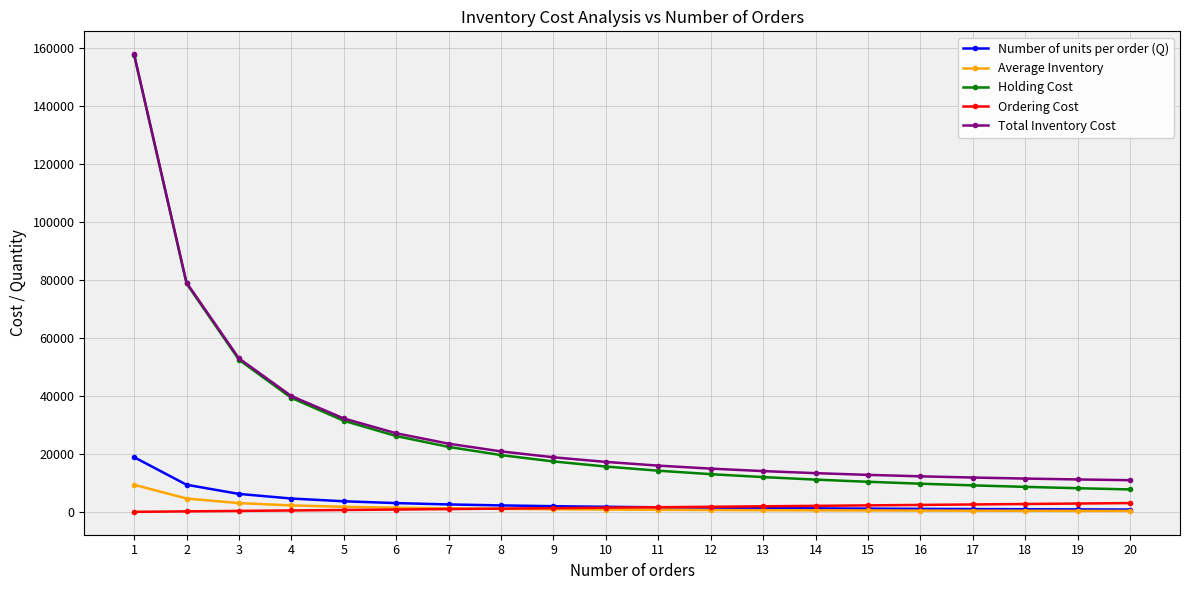

What is the difference between the highest and lowest values at 12?

14262.0